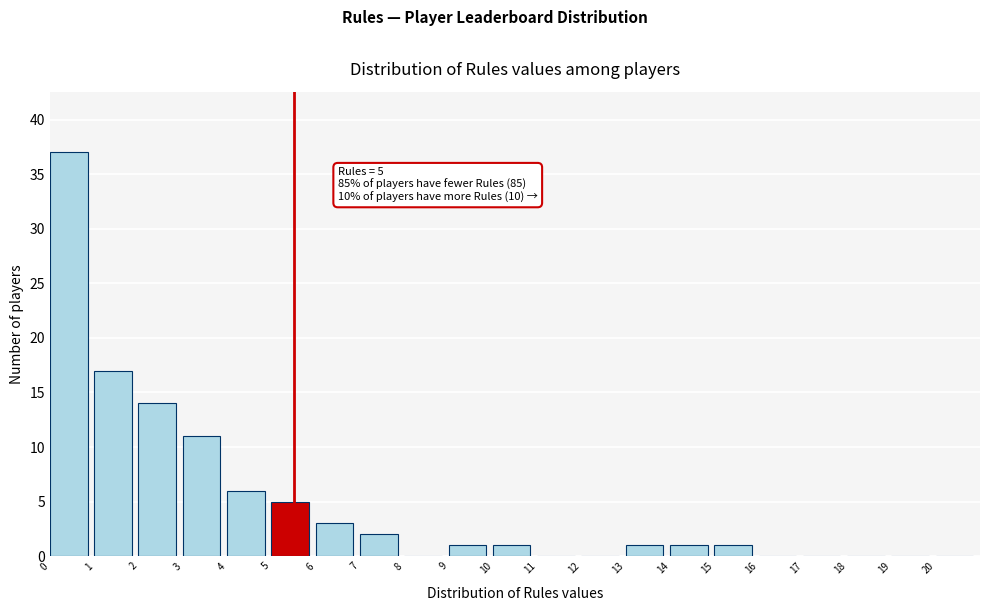

Which range on the x-axis has the tallest bar?

0 to 1